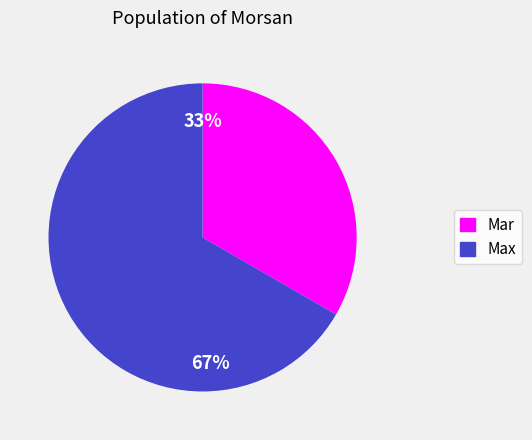

What percentage is the Max slice, to the nearest percent?

67%